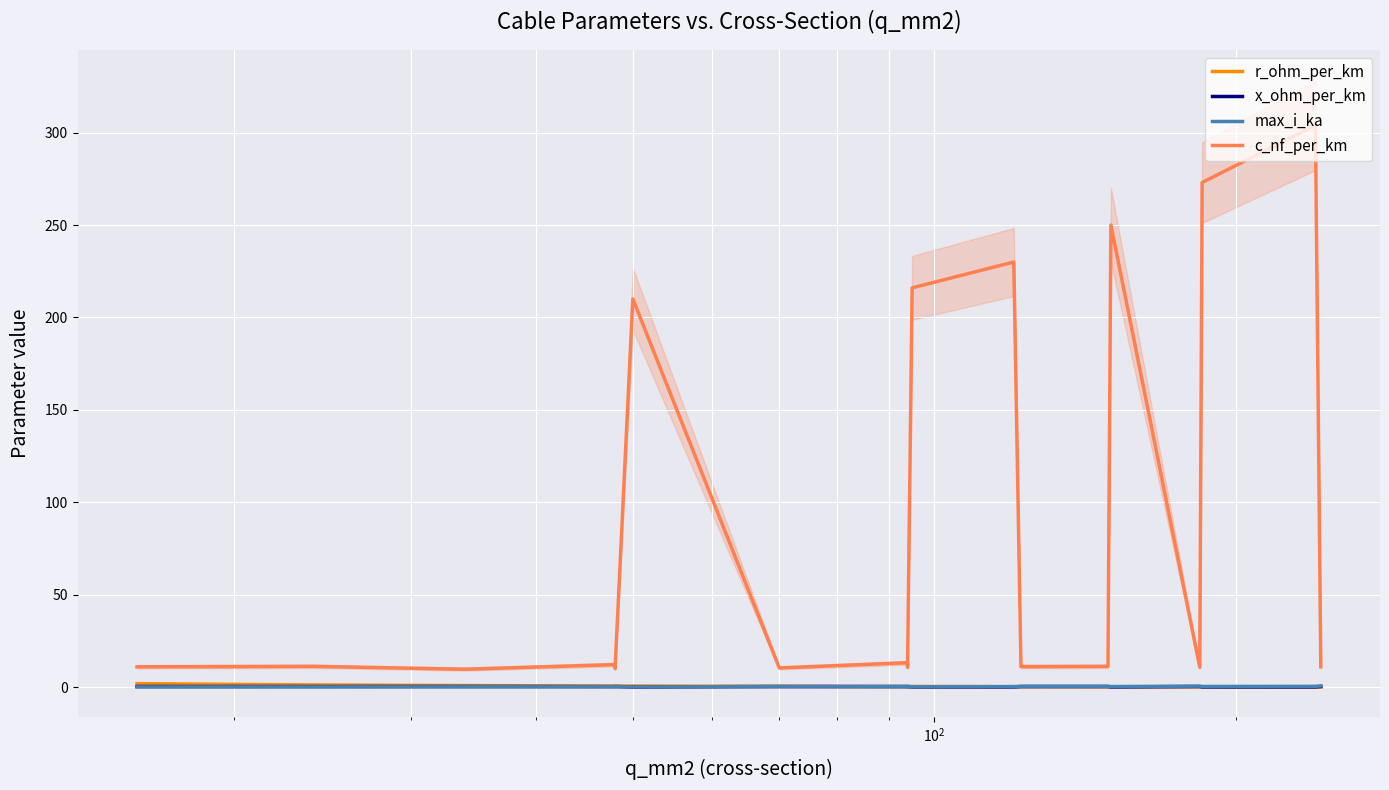

Which series has the largest total across all categories?

c_nf_per_km